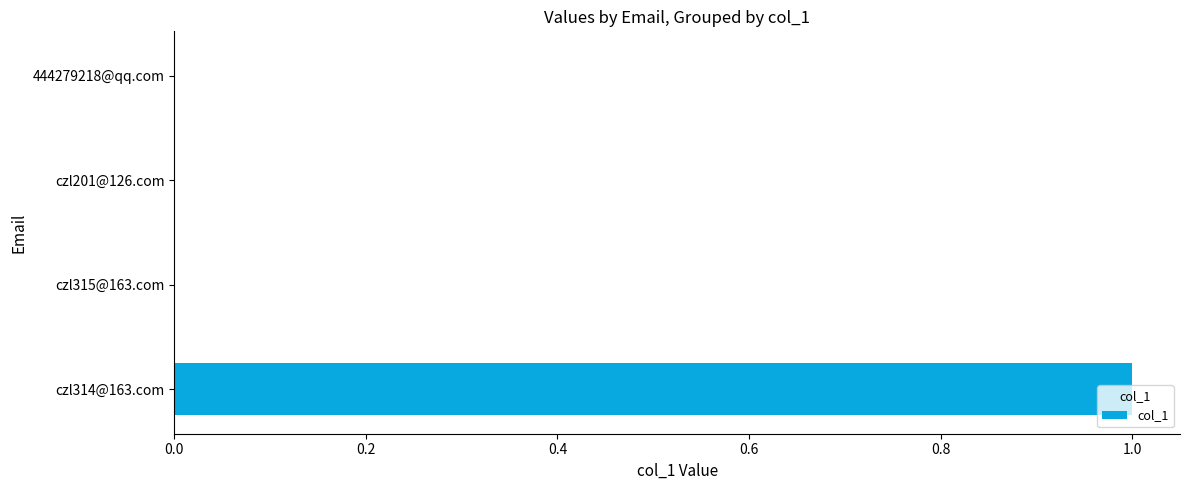

The chart shows a value of -1 at czl201@126.com. True or false?

False